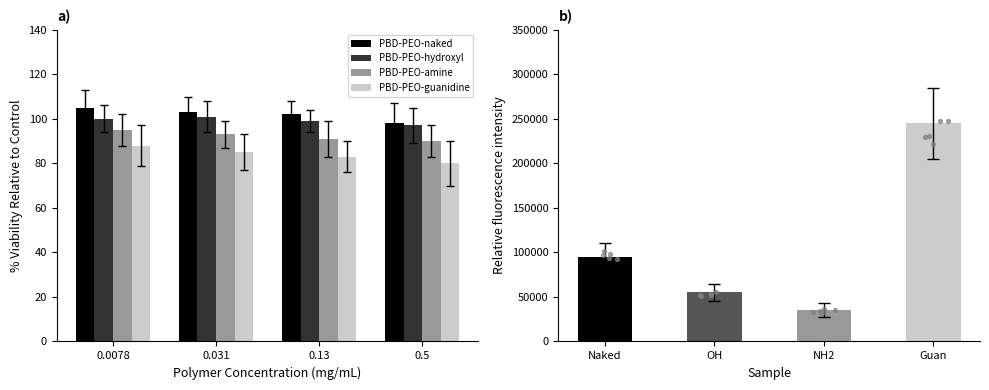

Which series reaches the minimum Y coordinate?

PBD-PEO-guanidine